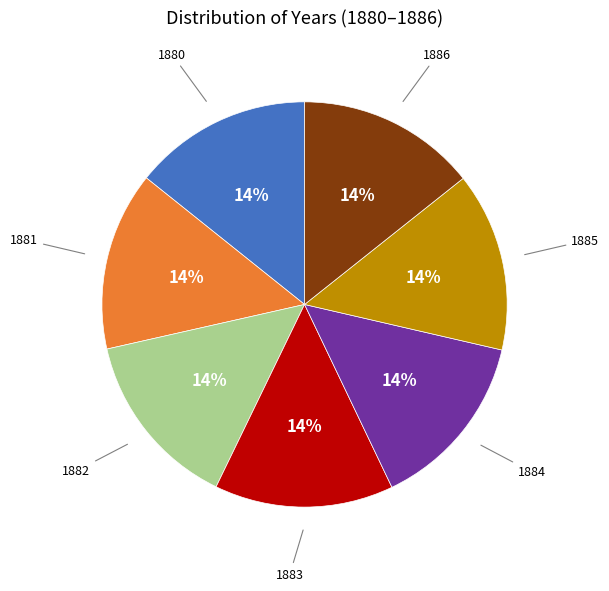

Do 1884 and 1886 together represent more than half of the pie?

No